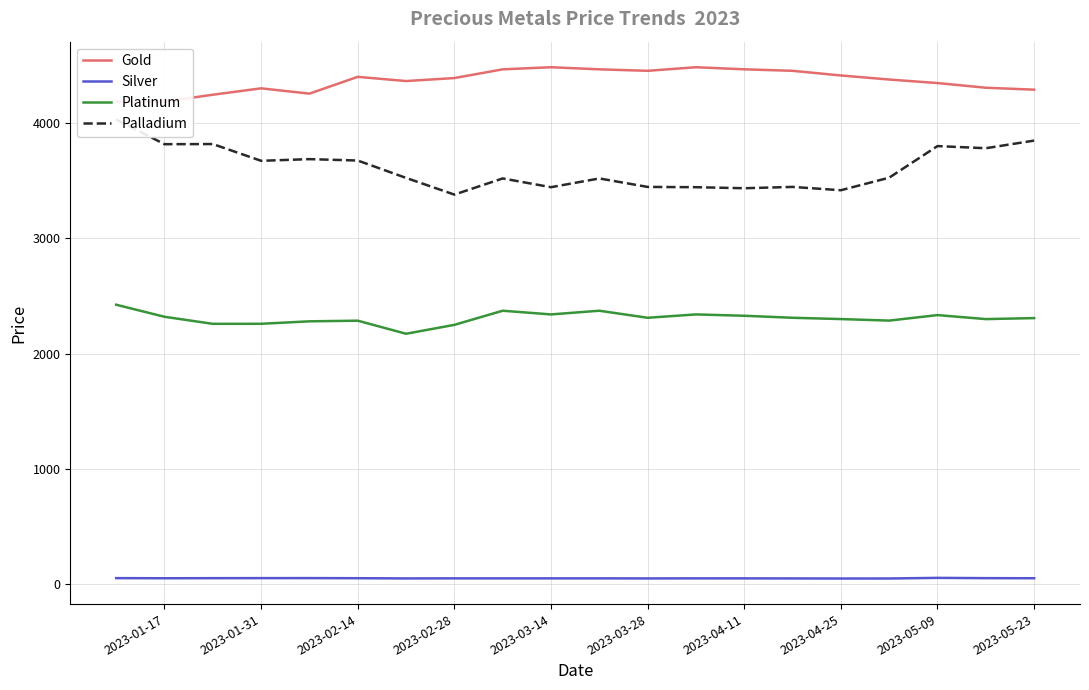

True or false: Silver and Platinum cross at least once.

False